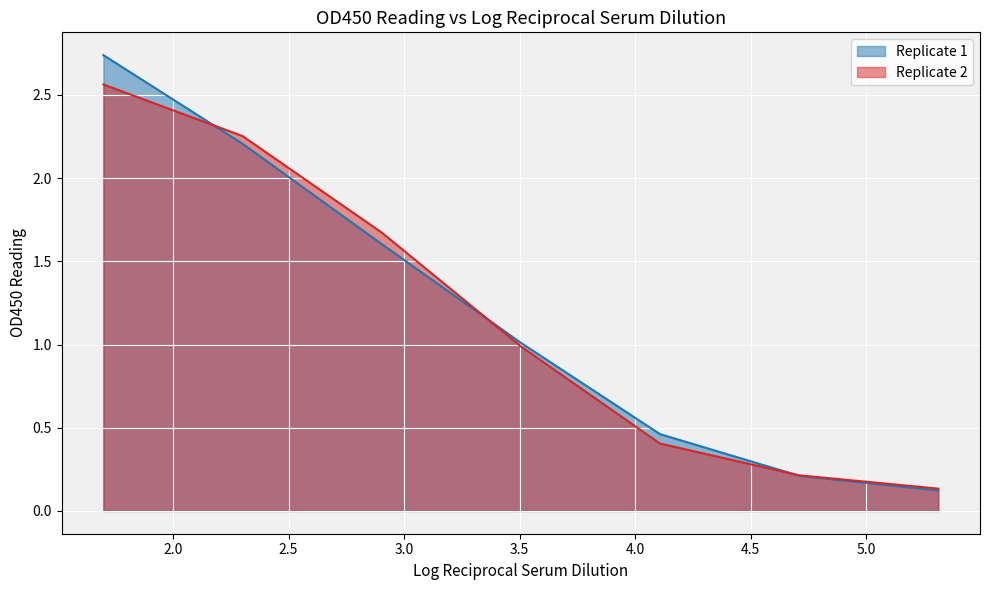

What is the approximate value of Replicate 1 at 5.311329952303793?

0.1